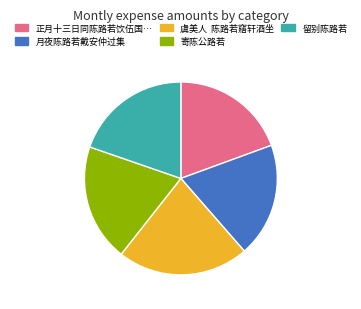

Does any single category account for the majority?

No